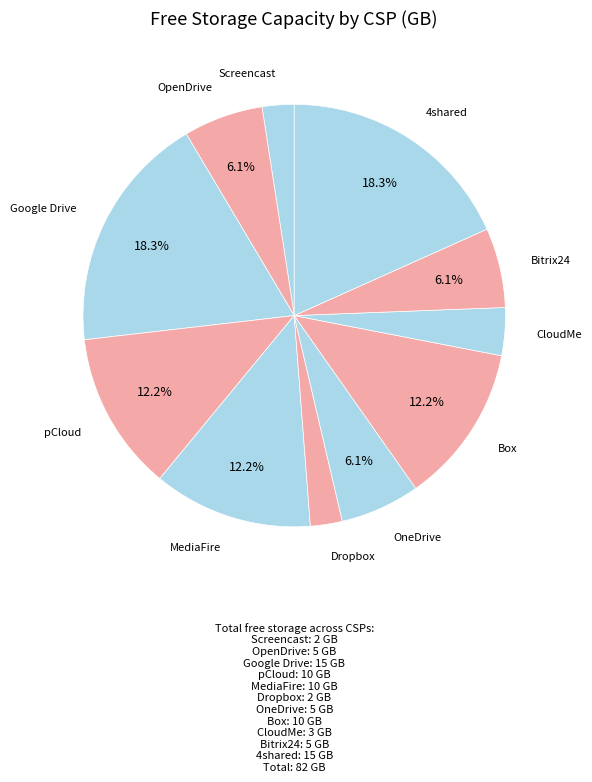

To the nearest percent, what is the difference between the Dropbox and MediaFire slice percentages?

10%